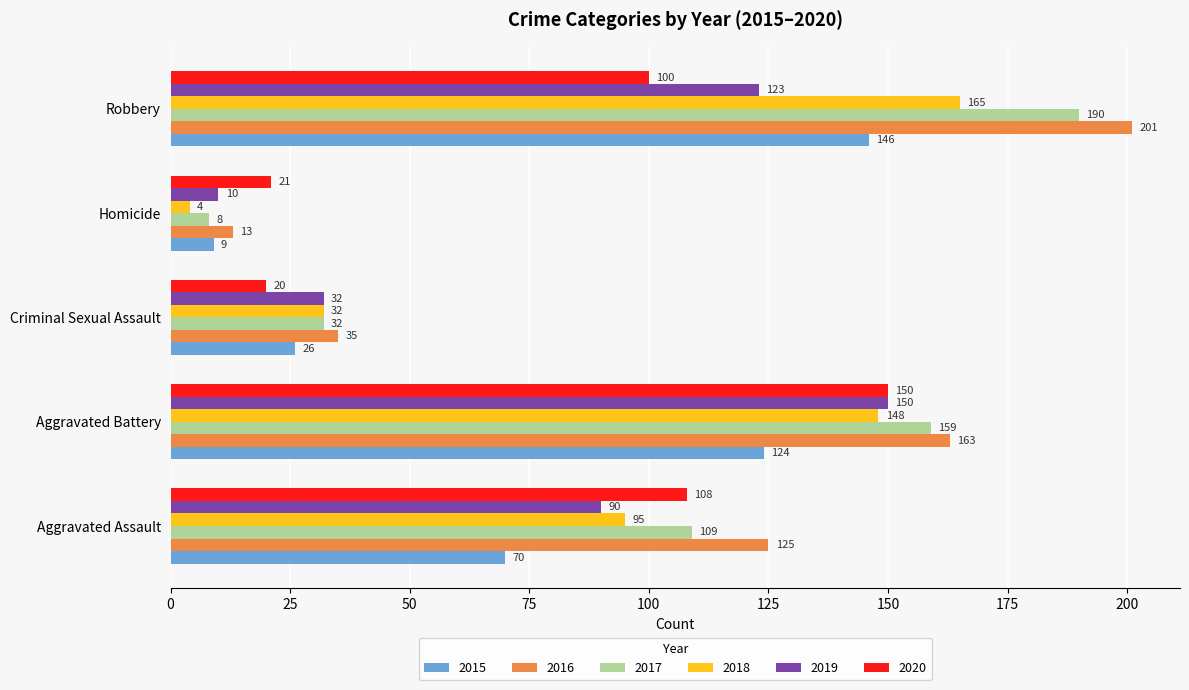

What is the average value of the 2020 series?

80